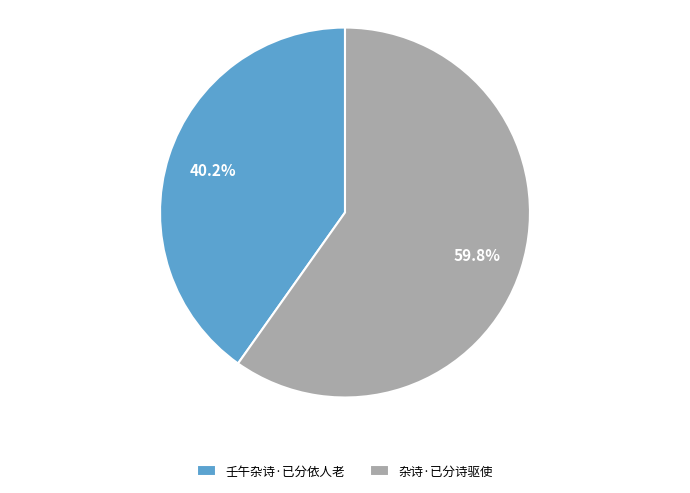

How many slices are in this pie chart?

2